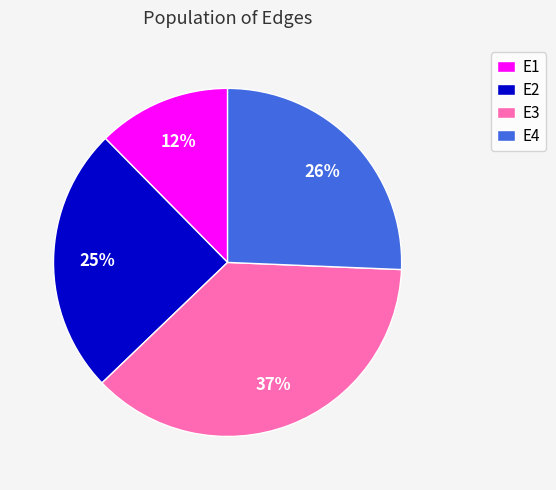

To the nearest percent, what is the difference between the E1 and E3 slice percentages?

25%